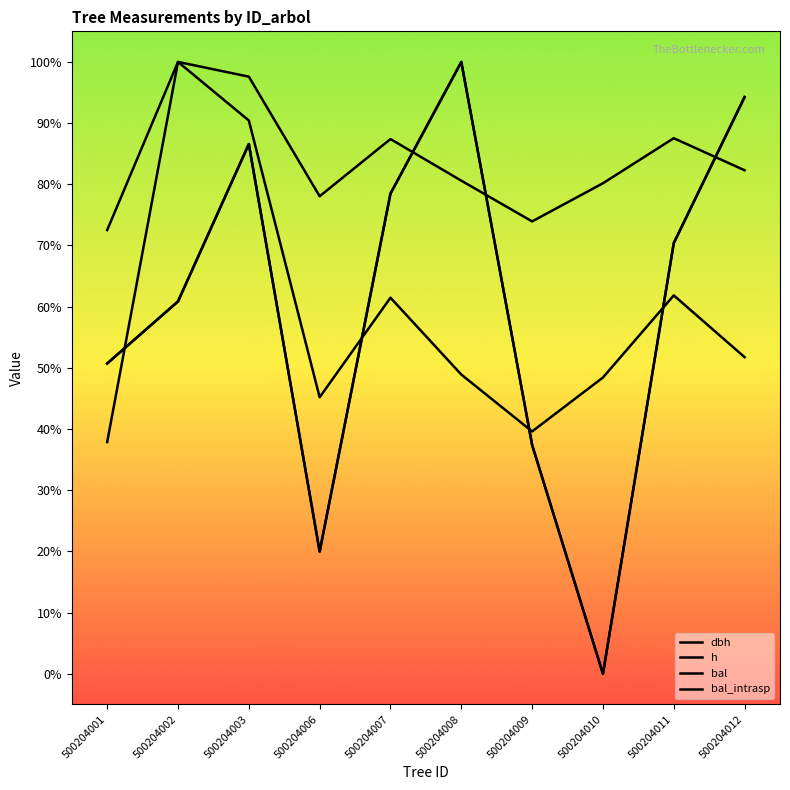

At which label does dbh reach its peak?

500204002